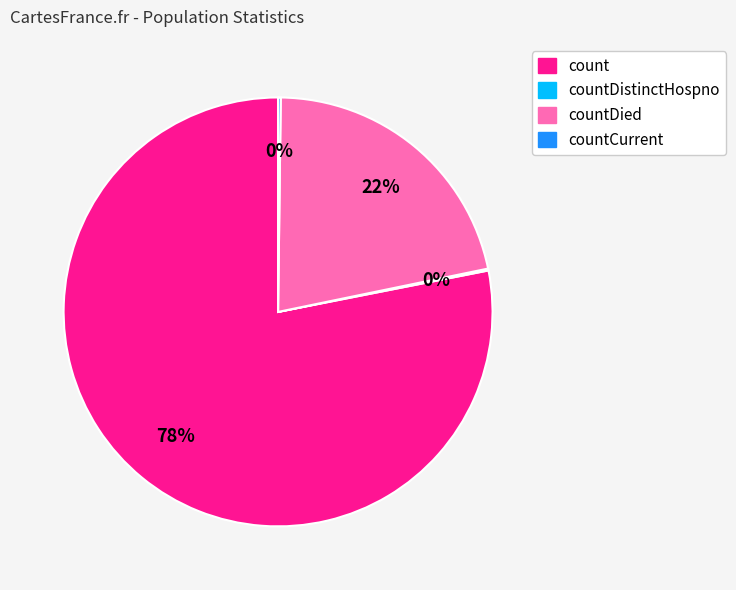

Is there any slice that represents more than half of the pie?

Yes